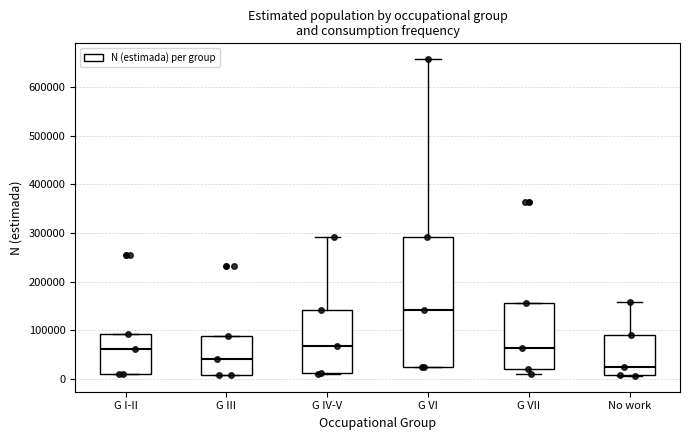

Reading left to right, read every box against the y-axis: the position of its median line, the range the box covers, and the ends of its whiskers. The values are not printed on the chart, so give them approximately, as read against the axis.

G I-II: median 60000, box 10000 to 90000, whiskers 10000 to 90000
G III: median 40000, box 10000 to 90000, whiskers 10000 to 90000
G IV-V: median 70000, box 10000 to 140000, whiskers 10000 to 290000
G VI: median 140000, box 30000 to 290000, whiskers 20000 to 660000
G VII: median 60000, box 20000 to 160000, whiskers 10000 to 160000
No work: median 20000, box 10000 to 90000, whiskers 10000 to 160000